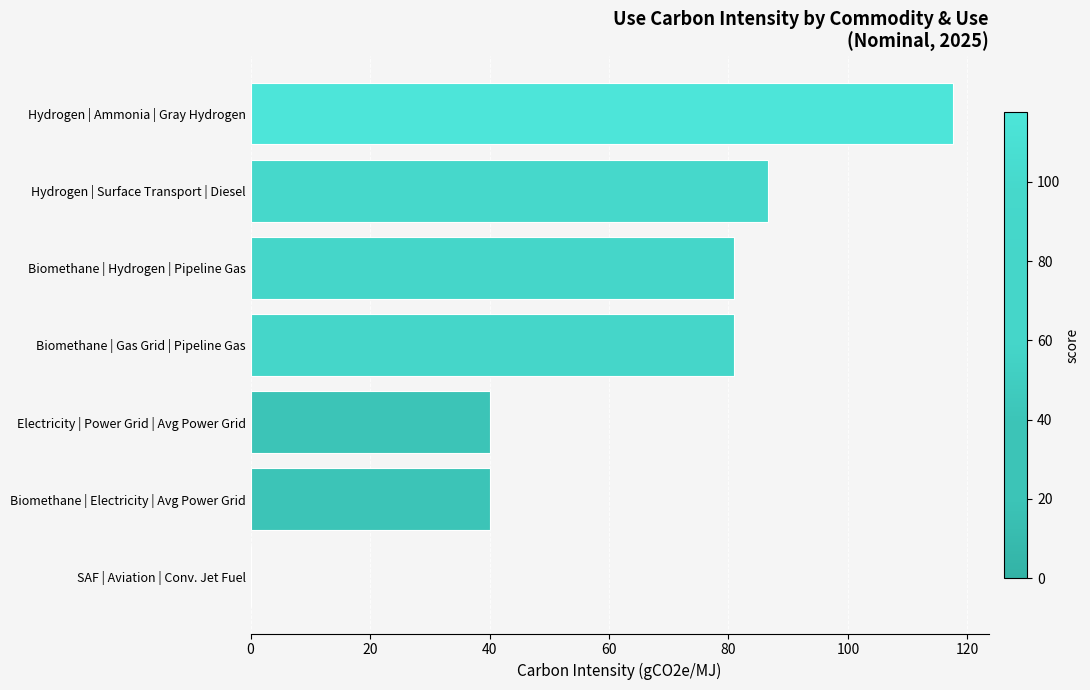

What is the sum of all values?

446.3